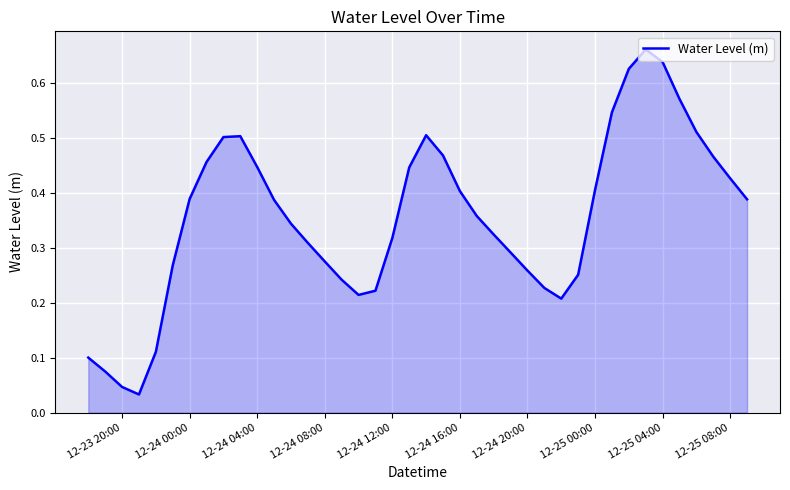

Does the chart have visible grid lines?

Yes